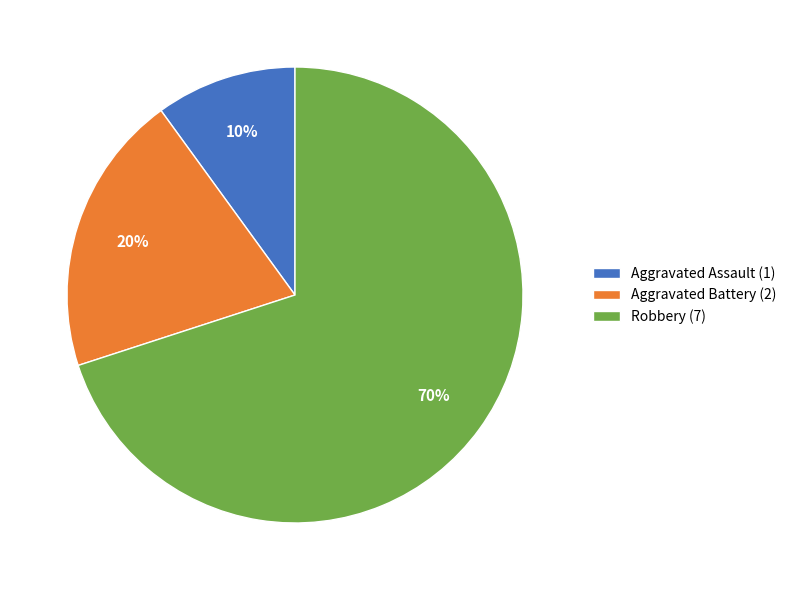

Which category has the biggest portion of the pie?

Robbery